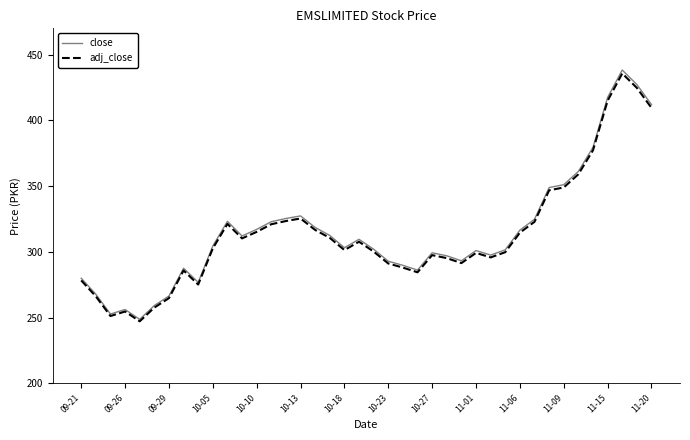

What is the difference between the maximum and minimum values in the adj_close series?

188.6